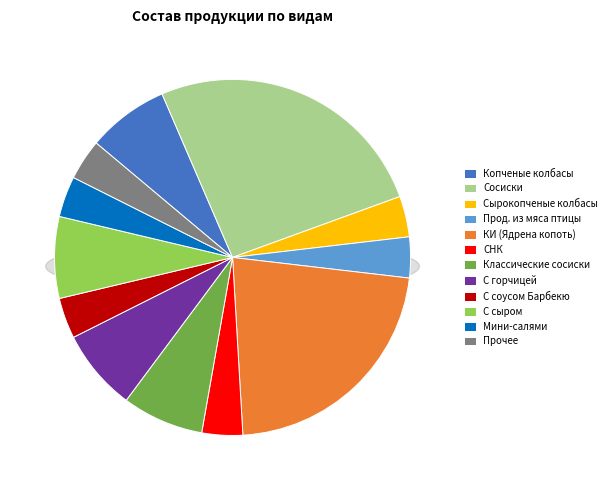

Which slice is the largest?

Сосиски